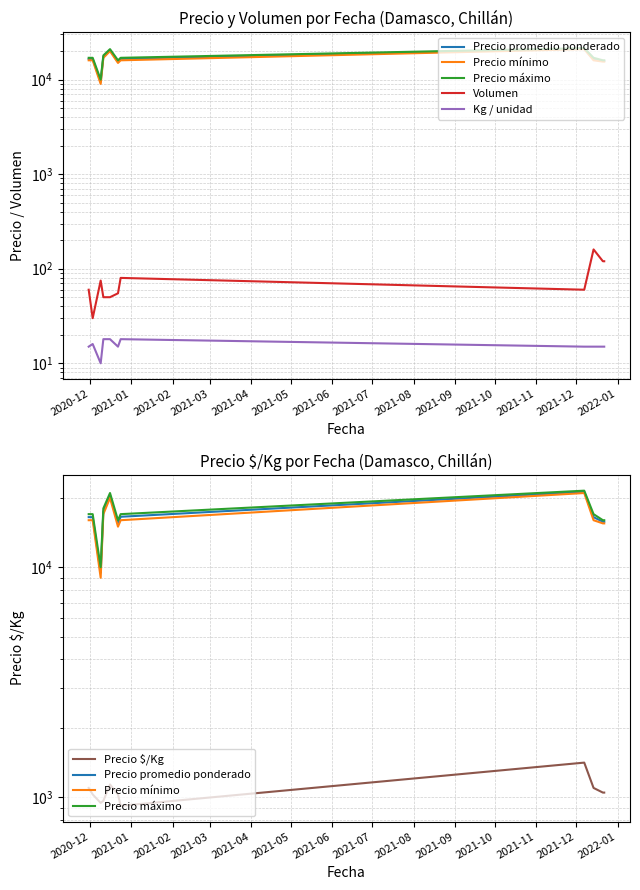

What is the greatest value displayed?

21500